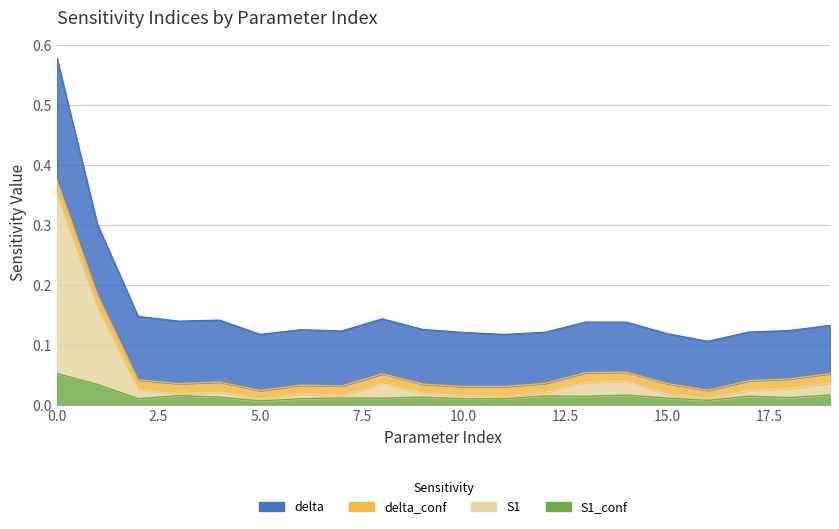

True or false: S1_conf and S1 intersect in this chart.

False